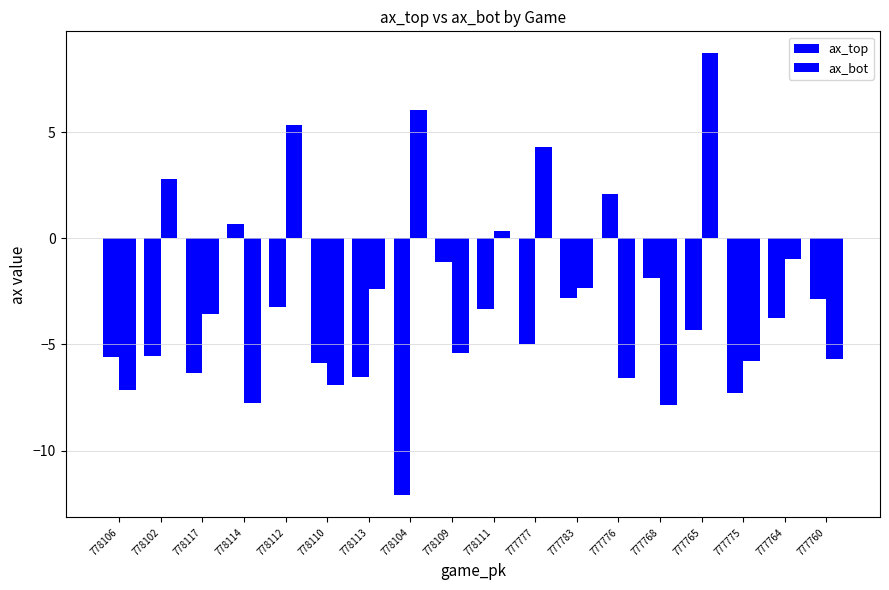

How many bars are there in total?

36